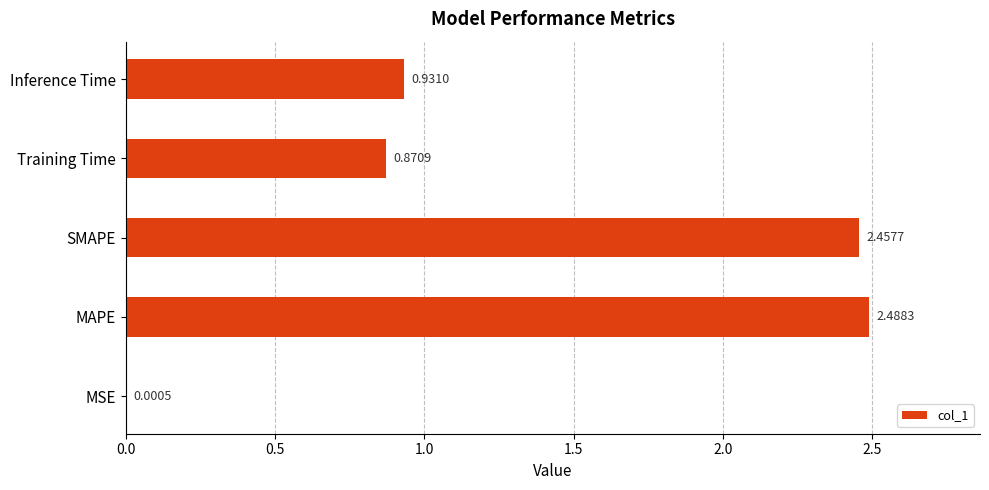

Where is the data nearest to the value 1?

Inference Time